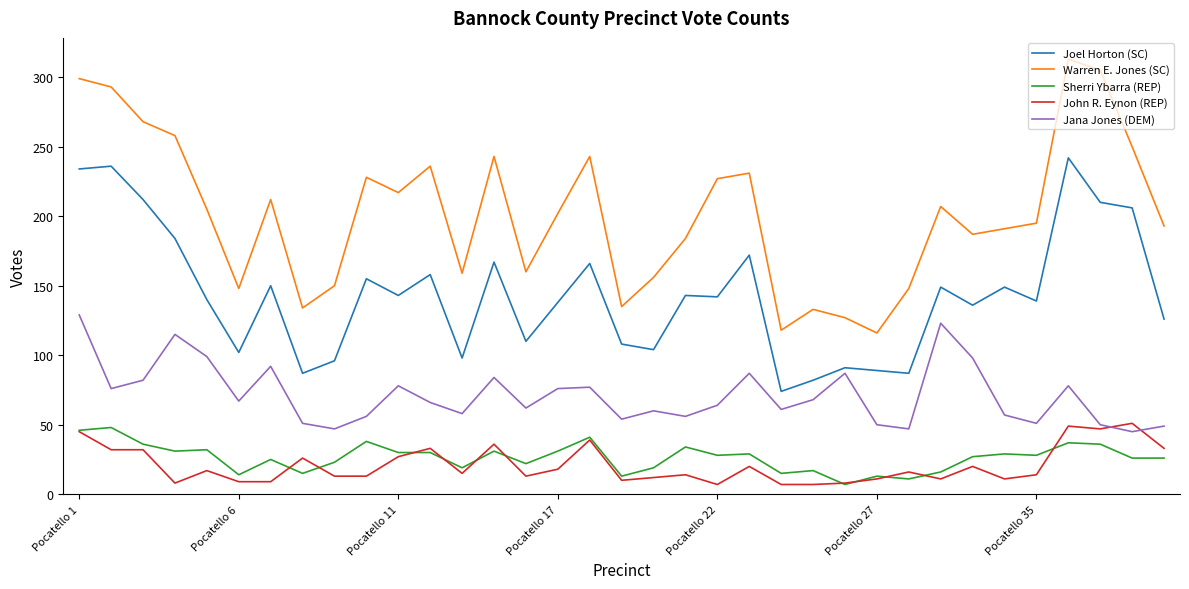

What is the minimum value shown in the chart?

7